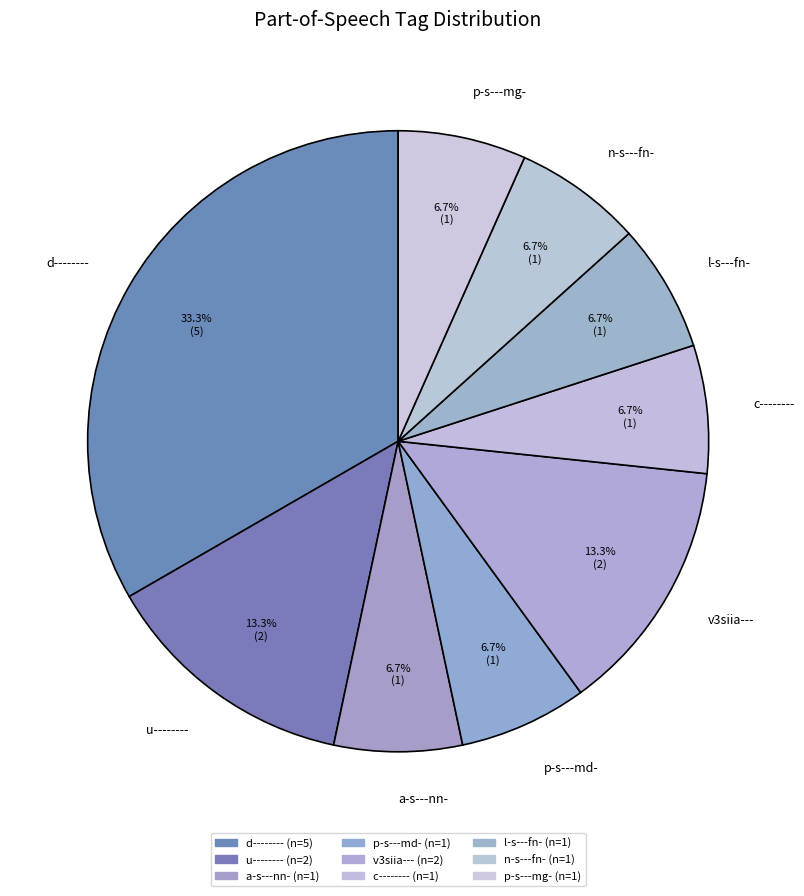

What percentage is the l-s---fn- slice, to the nearest percent?

7%